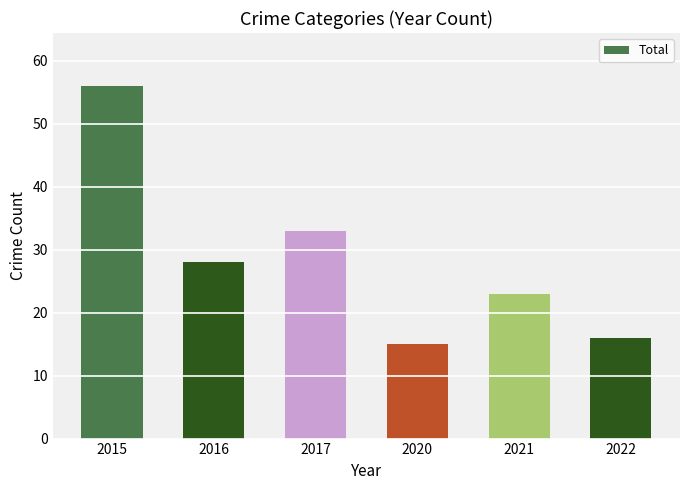

What is the value of the 5th bar from the left?

23